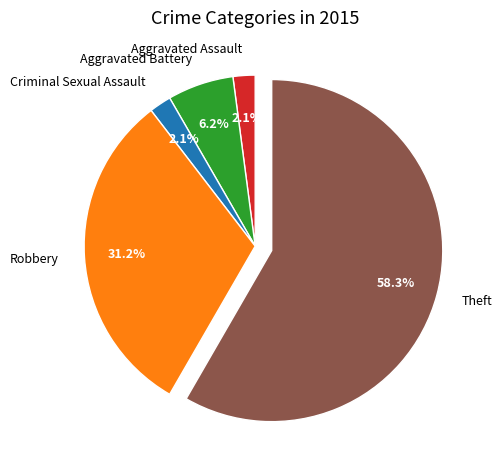

Between Robbery and Theft, which is larger?

Theft